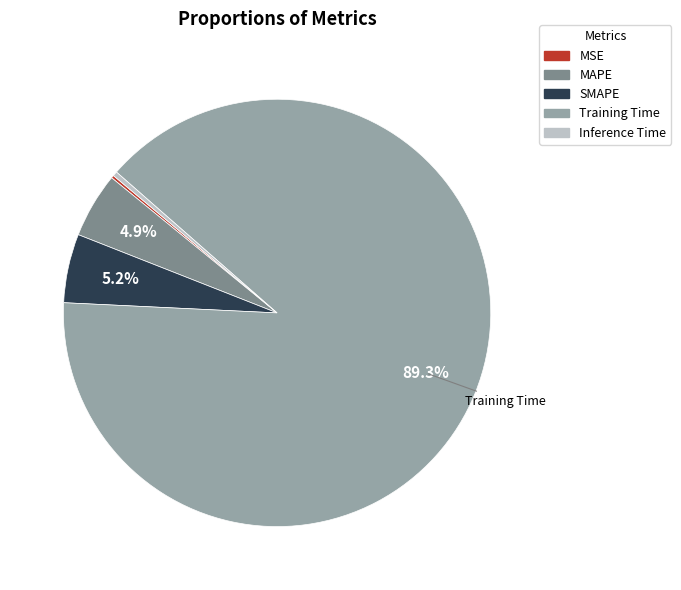

Which slice is the largest?

Training Time